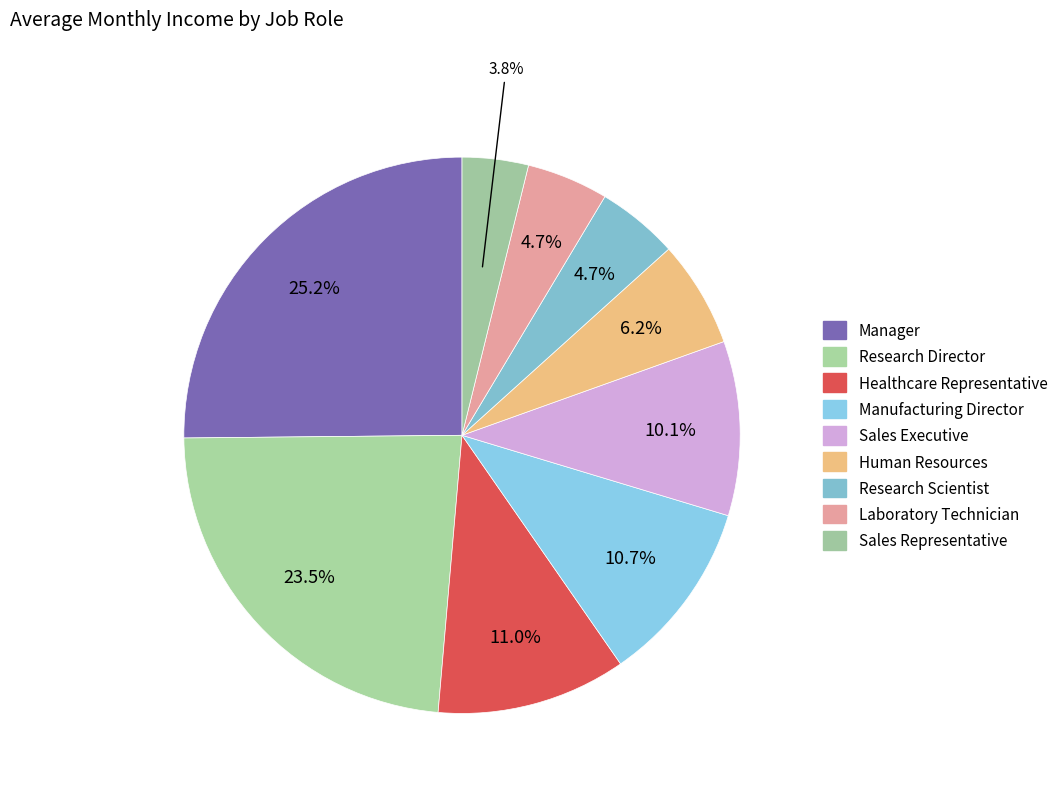

To the nearest percent, what is the average slice percentage?

11%